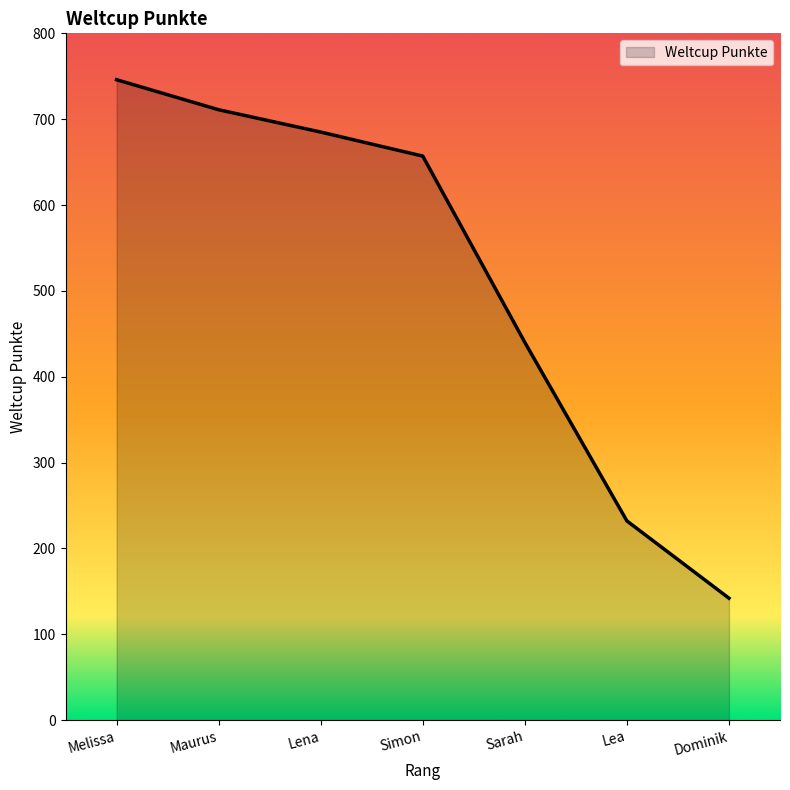

Rank the categories by value from highest to lowest.

Melissa, Maurus, Lena, Simon, Sarah, Lea, Dominik